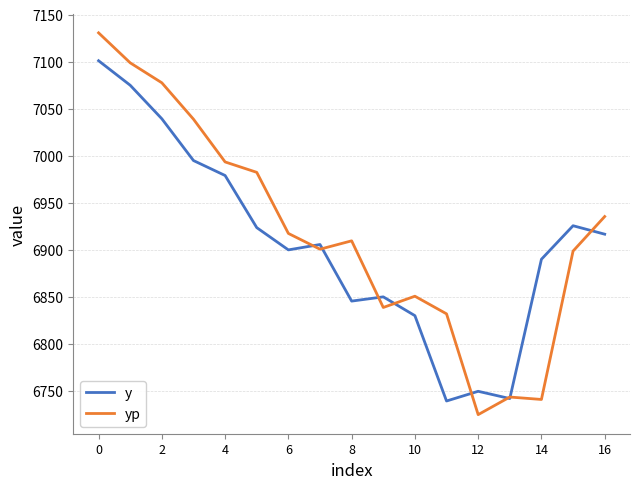

Which series has the largest range (max minus min)?

yp